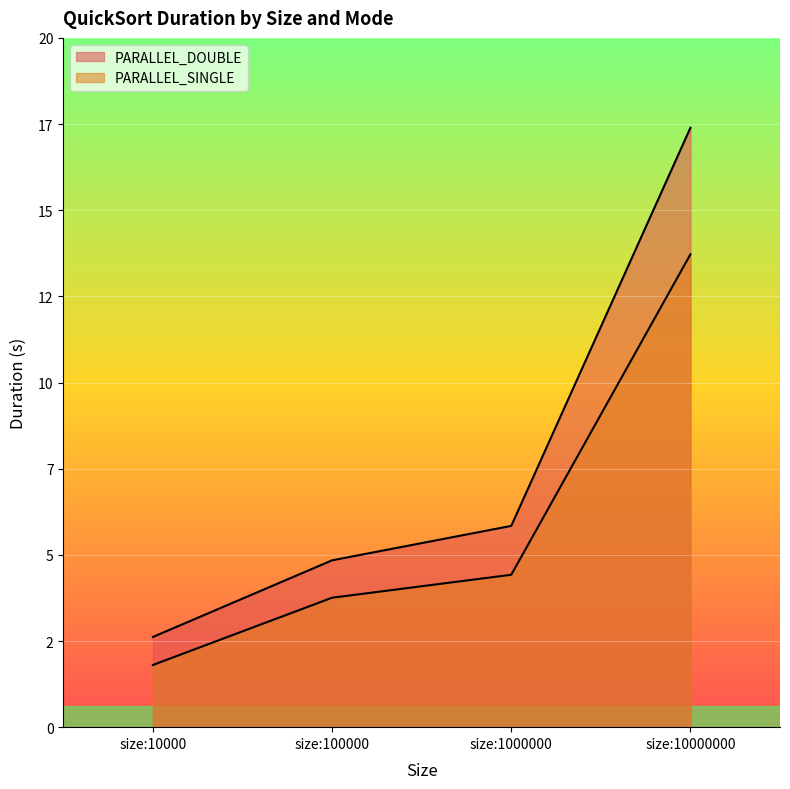

What is the greatest value displayed?

17.1